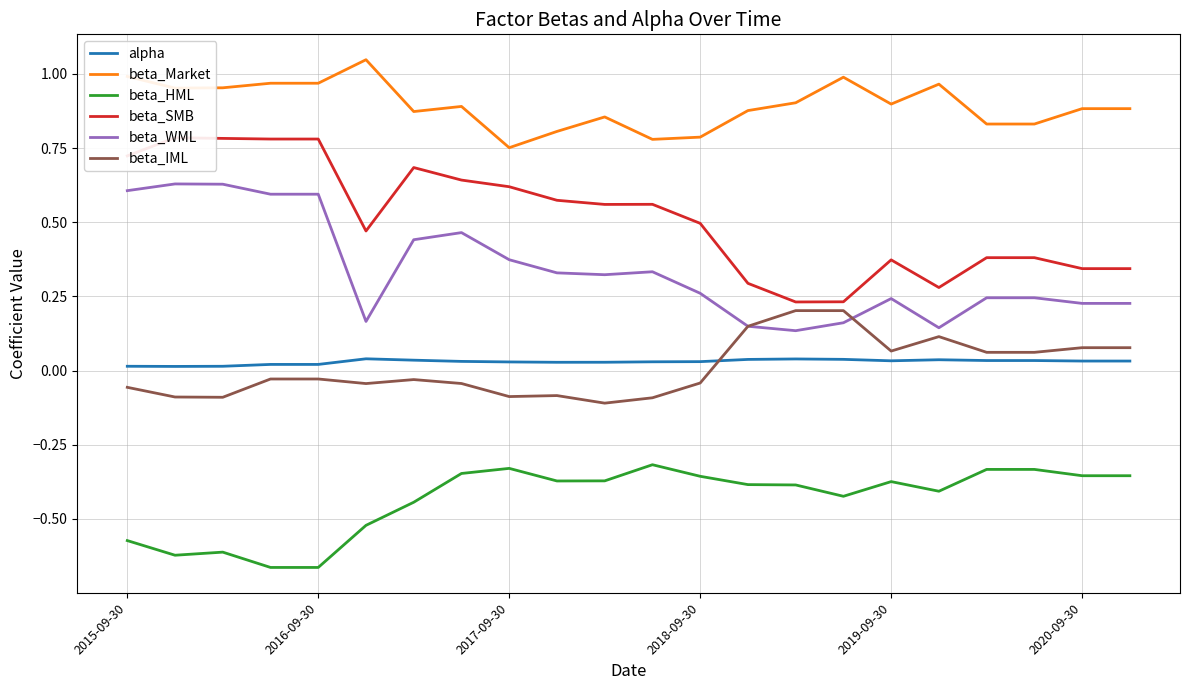

True or false: beta_Market and beta_WML cross at least once.

False